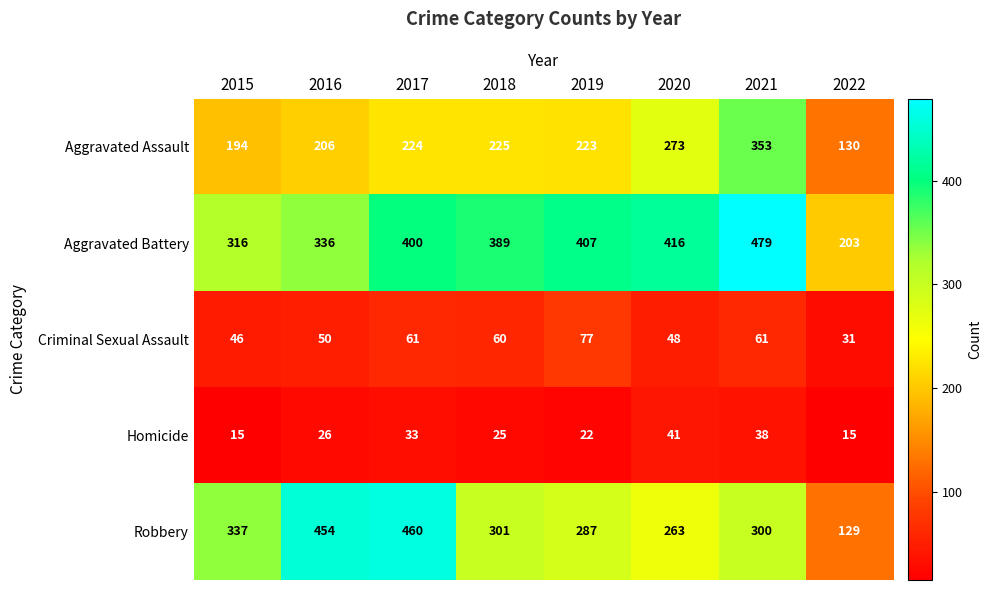

What is the approximate value of Robbery at 2020?

263